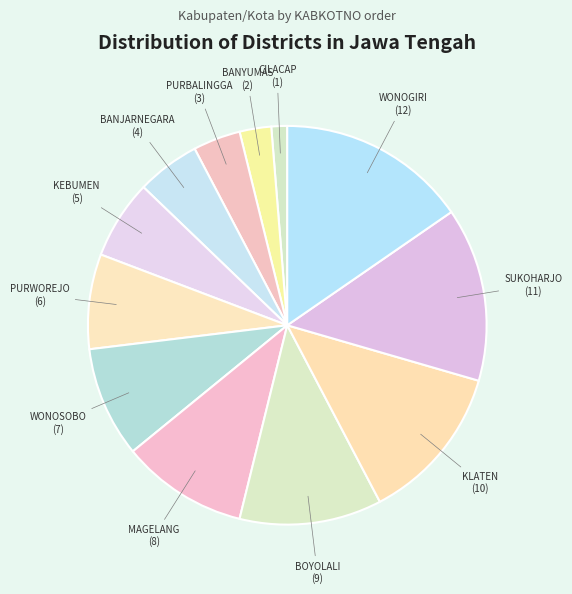

To the nearest percent, what is the difference between the largest and smallest slice percentages?

14%